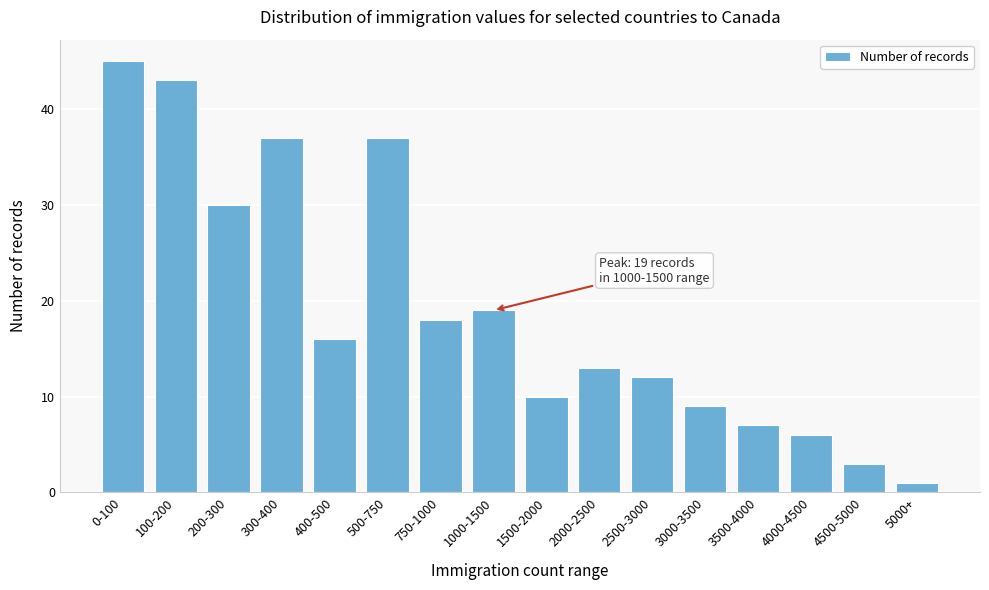

Reading left to right, list all the values displayed in this chart.

45	43	30	37	16	37	18	19	10	13	12	9	7	6	3	1